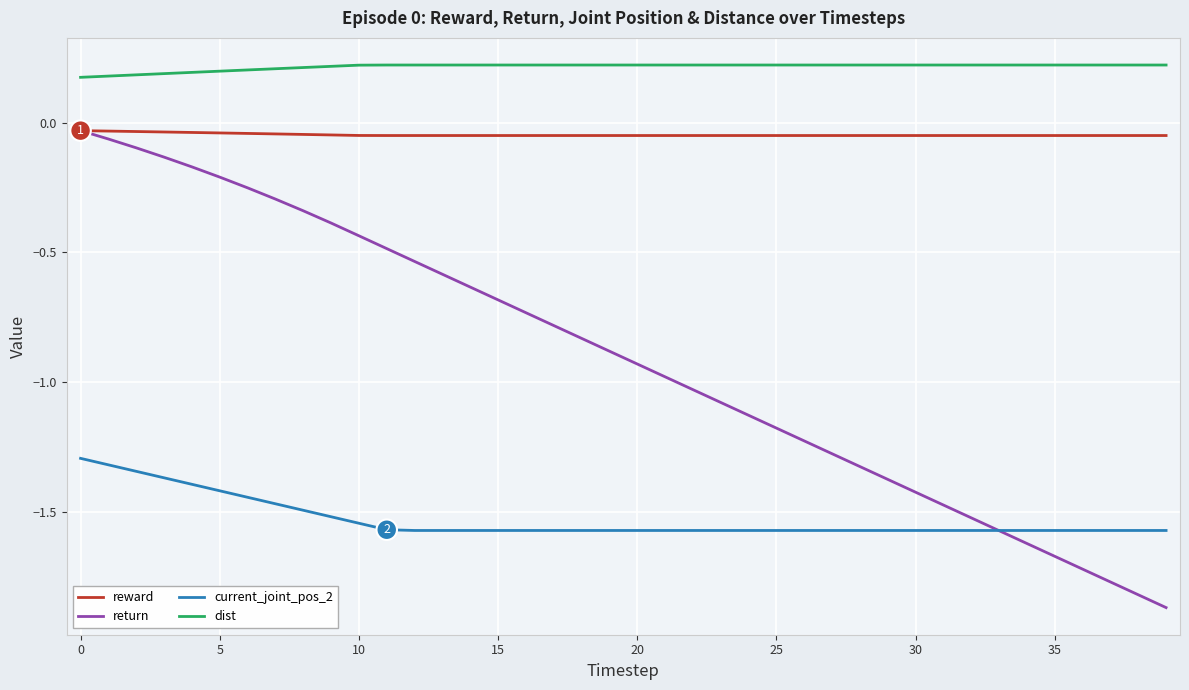

How many lines are shown in the chart?

4